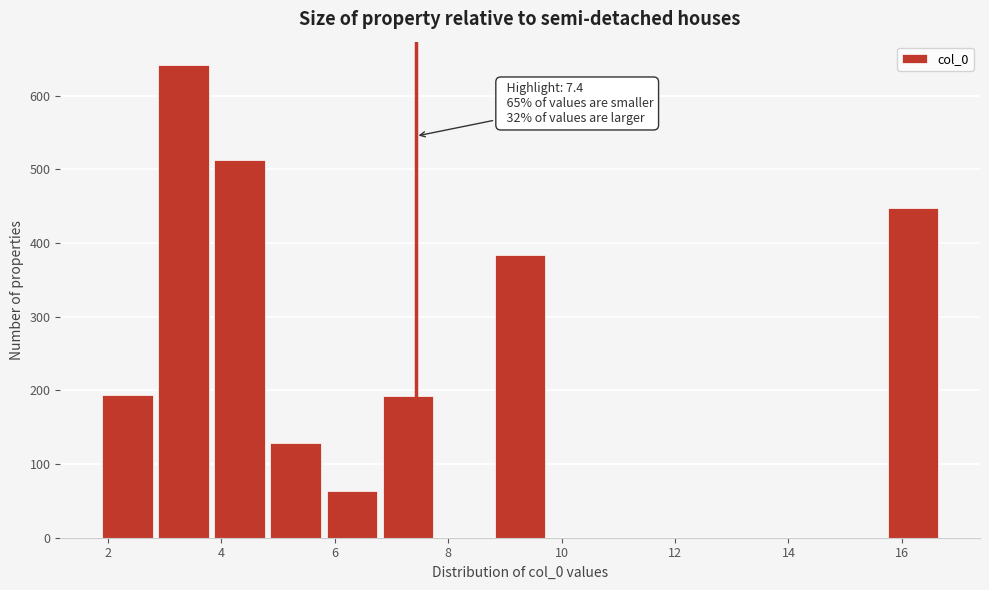

Over which range of the x-axis is the bar tallest?

2.8 to 3.8